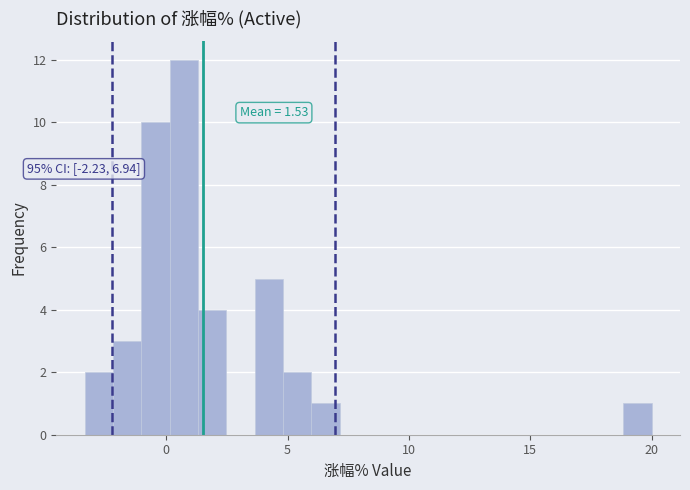

Read against the x-axis, roughly where is the centre of the tallest bar?

0.5